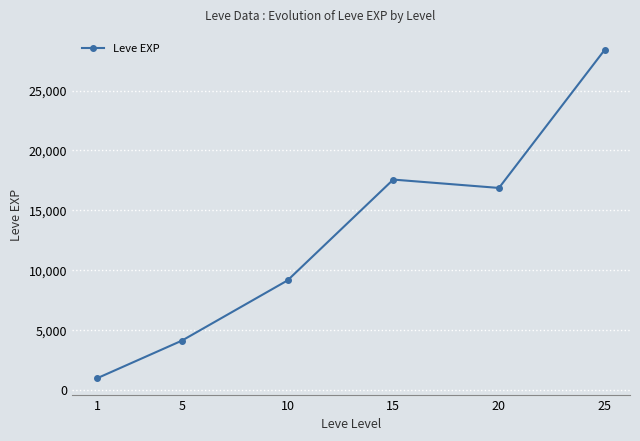

Rank the categories by value from lowest to highest.

1, 5, 10, 20, 15, 25